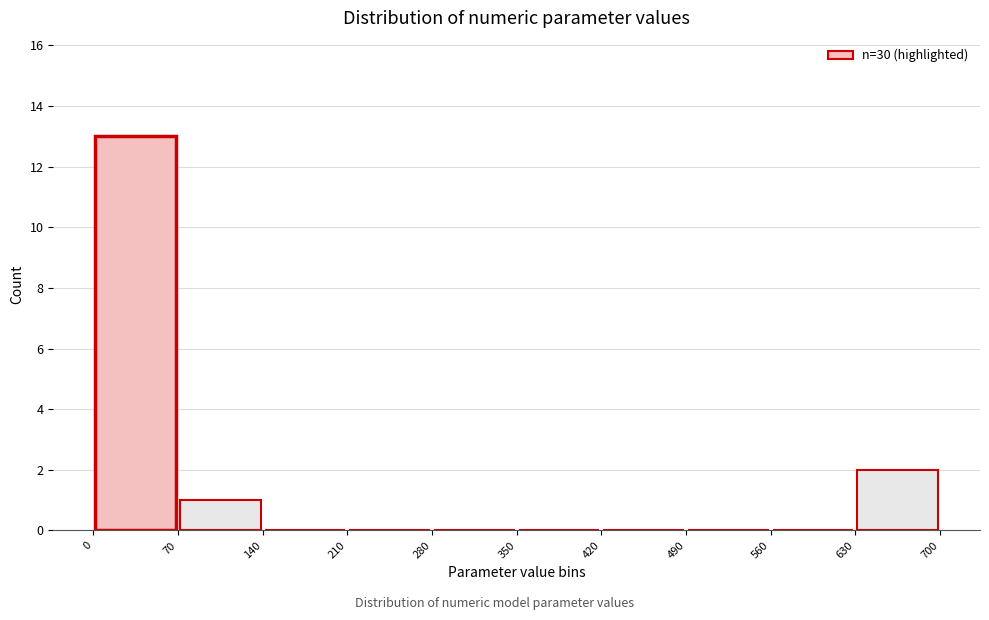

Reading left to right, list every bar in this chart as the range it spans on the x-axis followed by its height. The values are not printed on the chart, so give them approximately, as read against the axis.

0 to 70: 13
70 to 140: 1
140 to 210: 0
210 to 280: 0
280 to 350: 0
350 to 420: 0
420 to 490: 0
490 to 560: 0
560 to 630: 0
630 to 700: 2